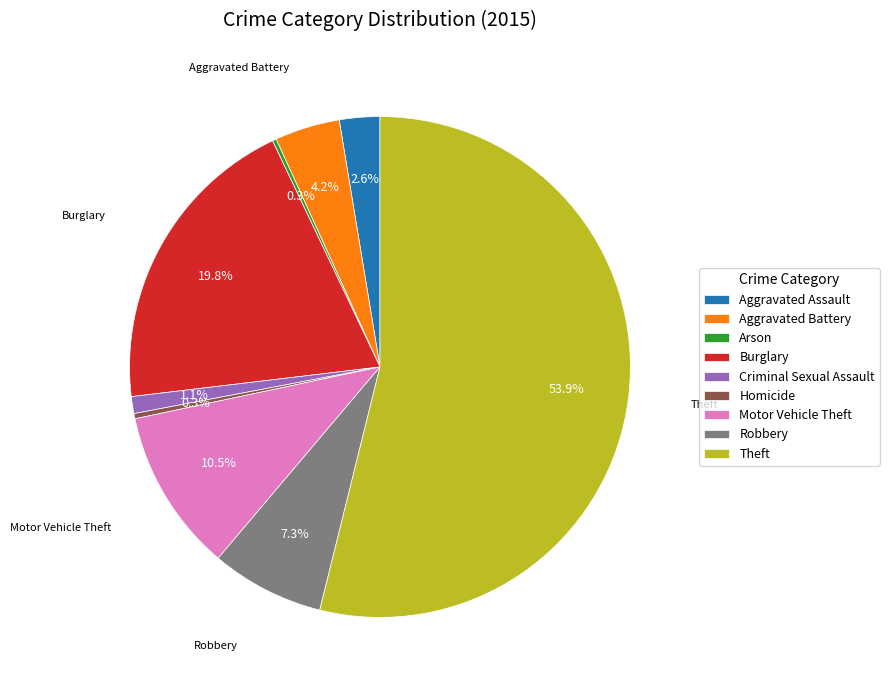

Which has a higher value, Aggravated Battery or Burglary?

Burglary